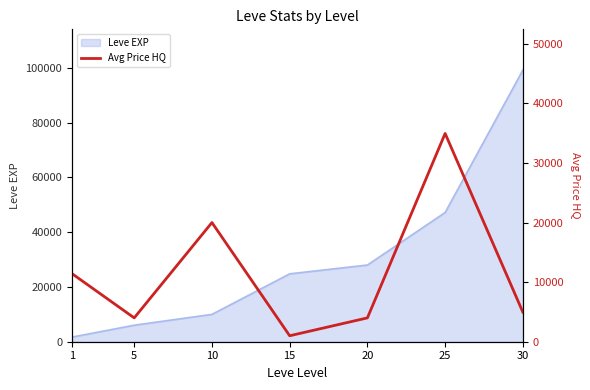

Rank the categories by Leve EXP value from lowest to highest.

1, 5, 10, 15, 20, 25, 30